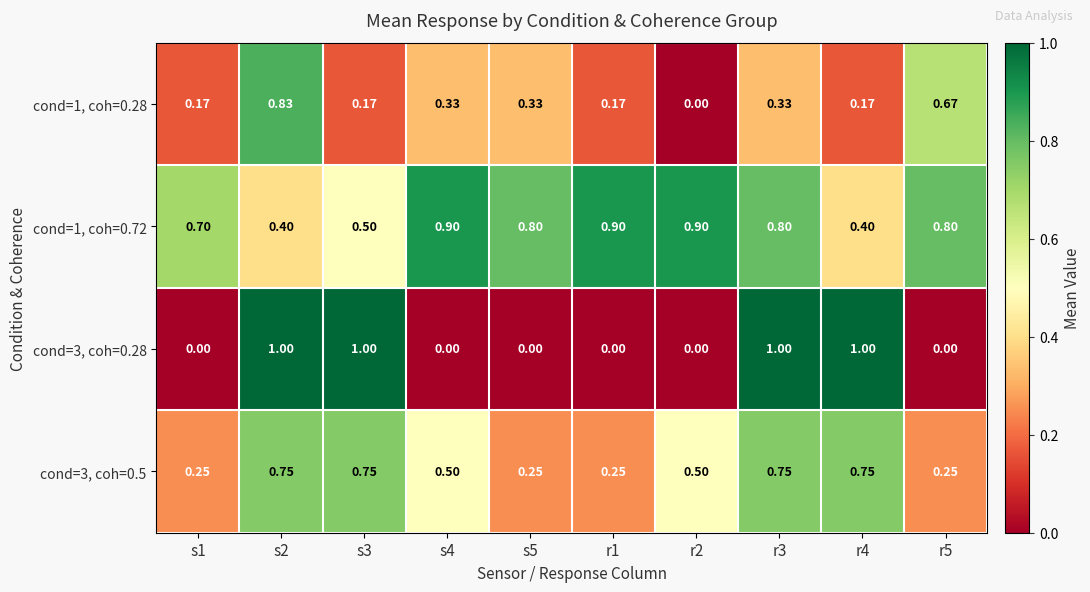

Between s3 and s4, which series saw the biggest shift?

cond=3, coh=0.28